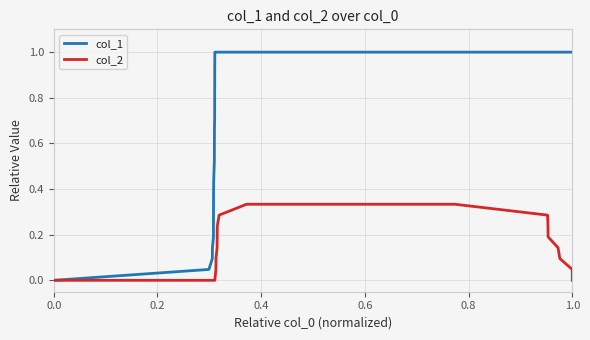

Does the chart have visible grid lines?

Yes